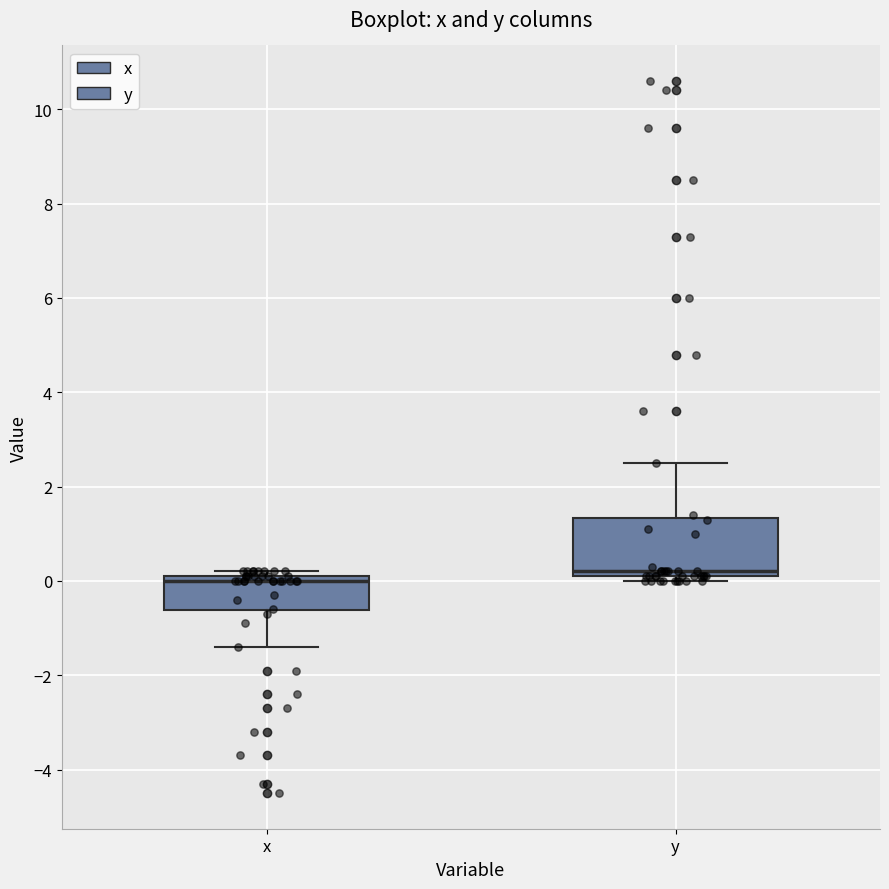

Where is the lower edge of the box for y on the y-axis? The values are not printed on the chart, so give them approximately, as read against the axis.

0.2